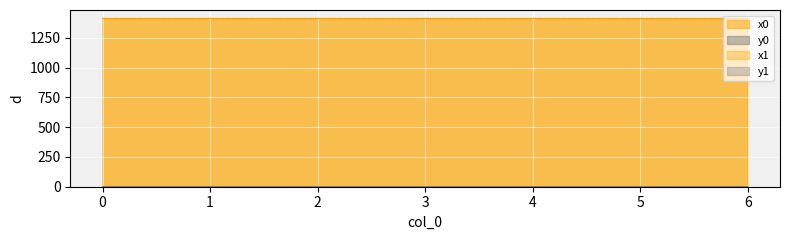

Does the chart display data point markers on the line(s)?

No